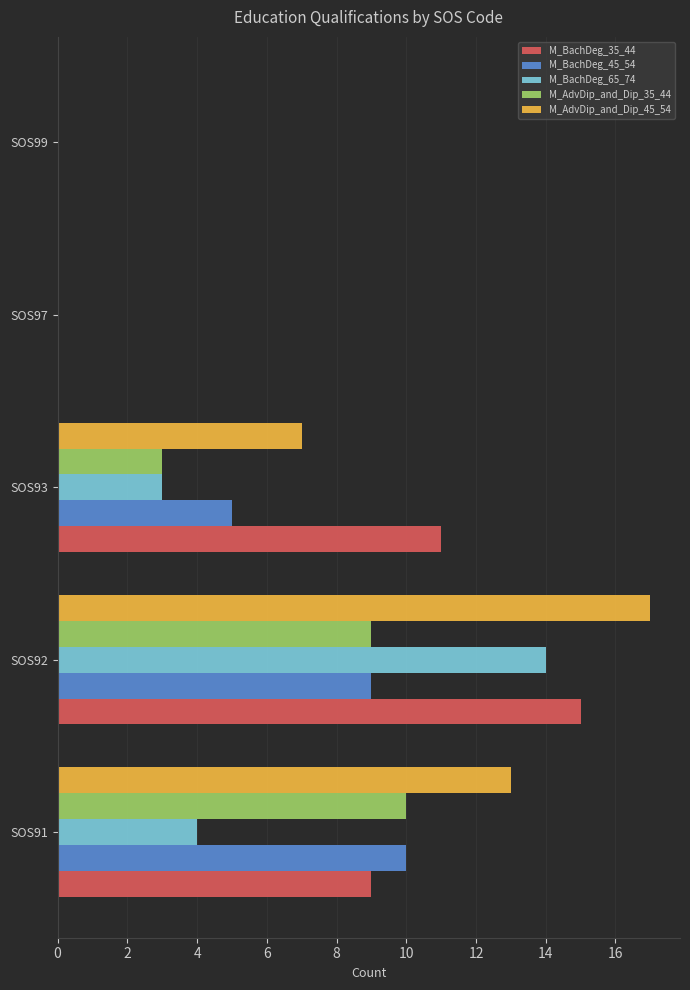

True or false: M_BachDeg_45_54 has a value of 0 at SOS99.

True